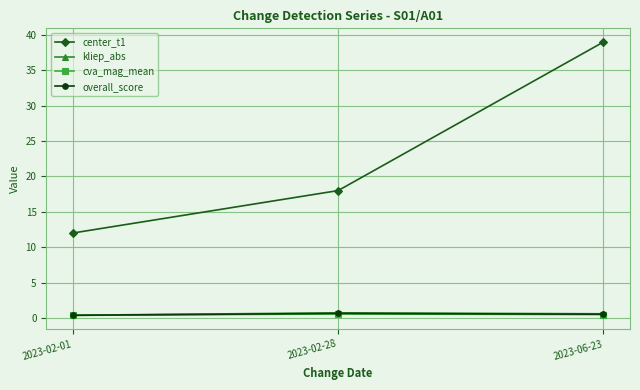

The overall_score series shows 0.4 at 2023-02-01. True or false?

True